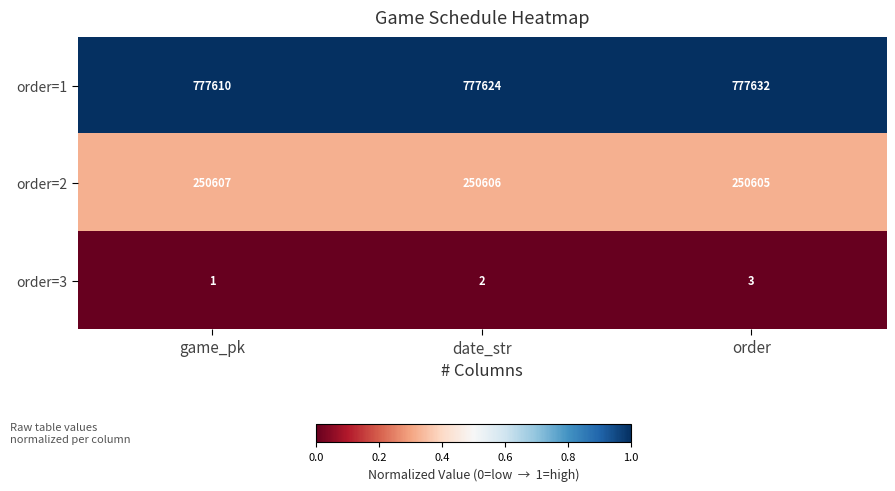

How many order=3 values are between 1 and 3?

3